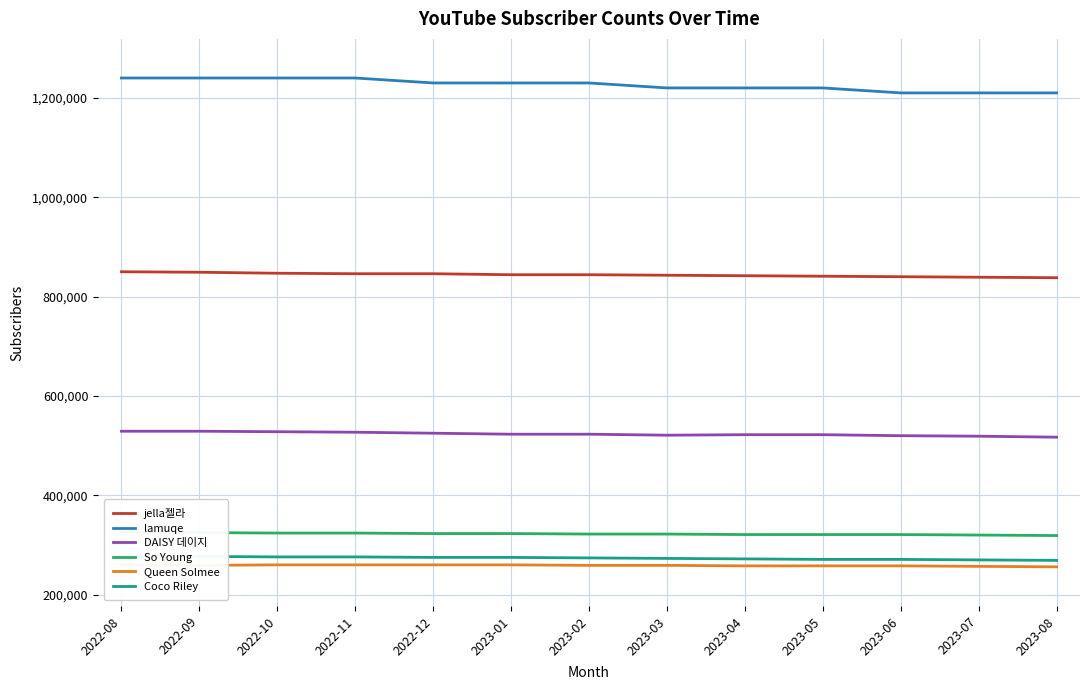

What is the difference between the maximum and minimum values in the So Young series?

7000